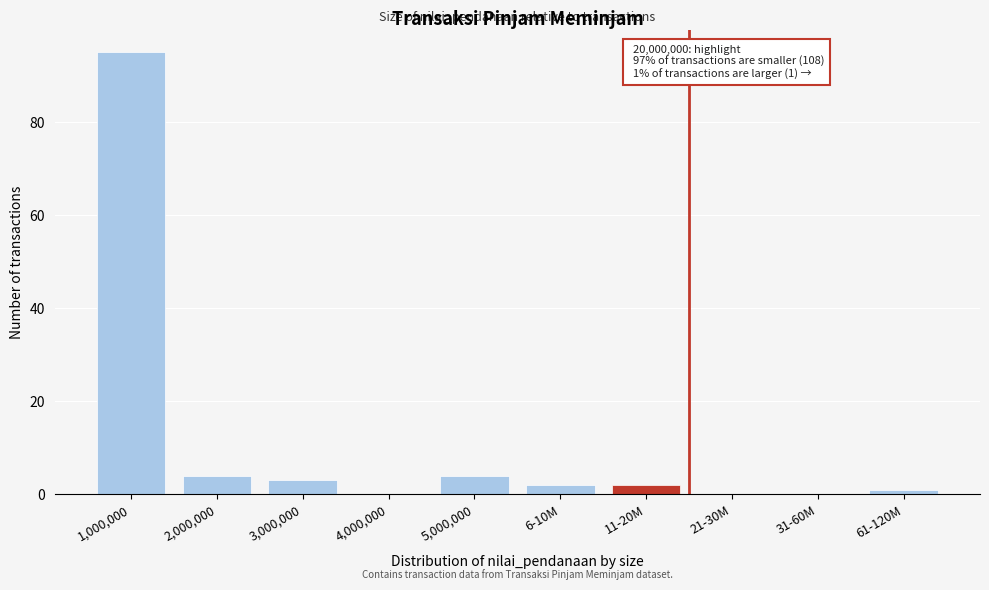

Reading left to right, list all the values displayed in this chart.

1,000,000=95	2,000,000=4	3,000,000=3	4,000,000=0	5,000,000=4	6-10M=2	11-20M=2	21-30M=0	31-60M=0	61-120M=1